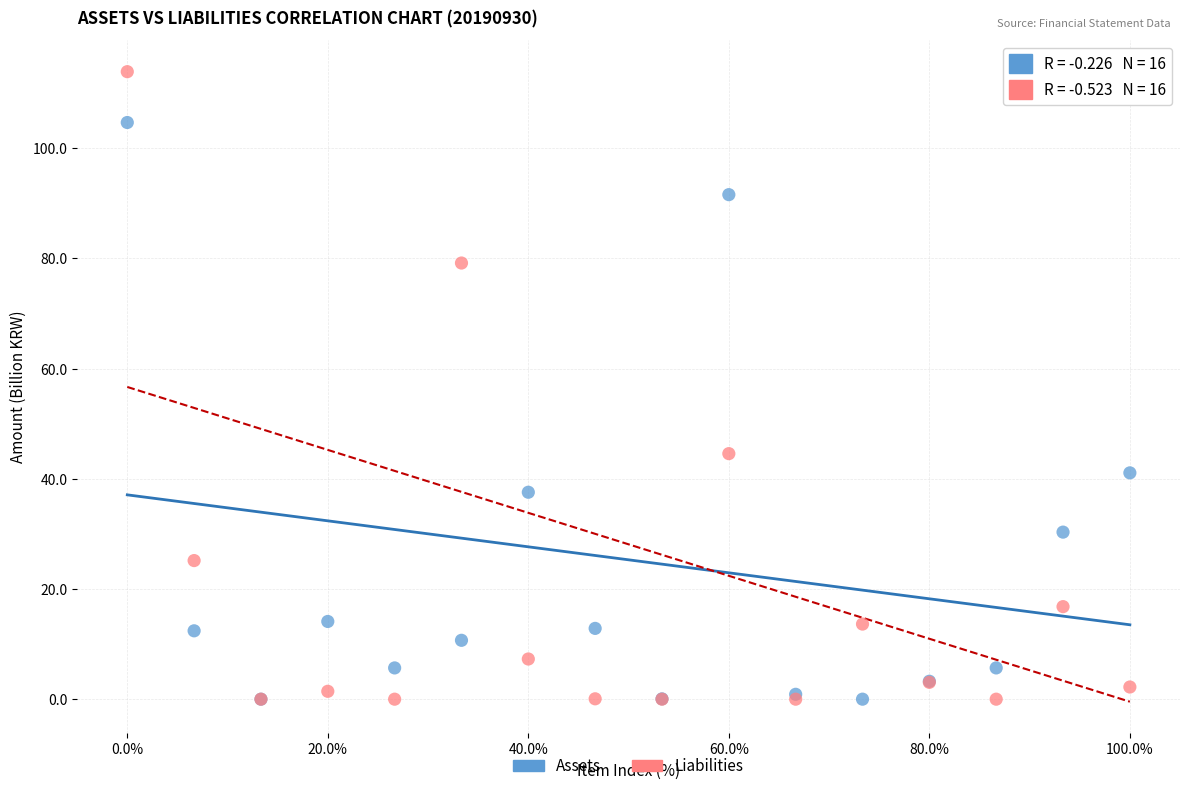

Across all series, what Y value is closest to 56?

44.6